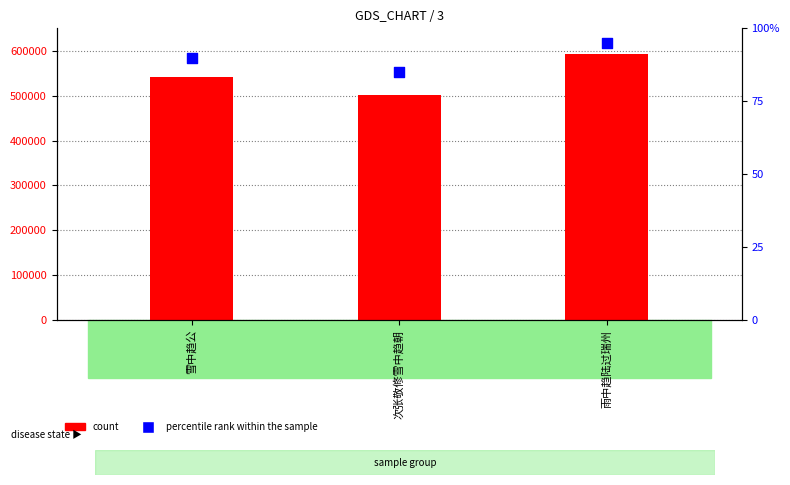

At which category is the sum across all series the highest?

雨中趋陆过瑞州